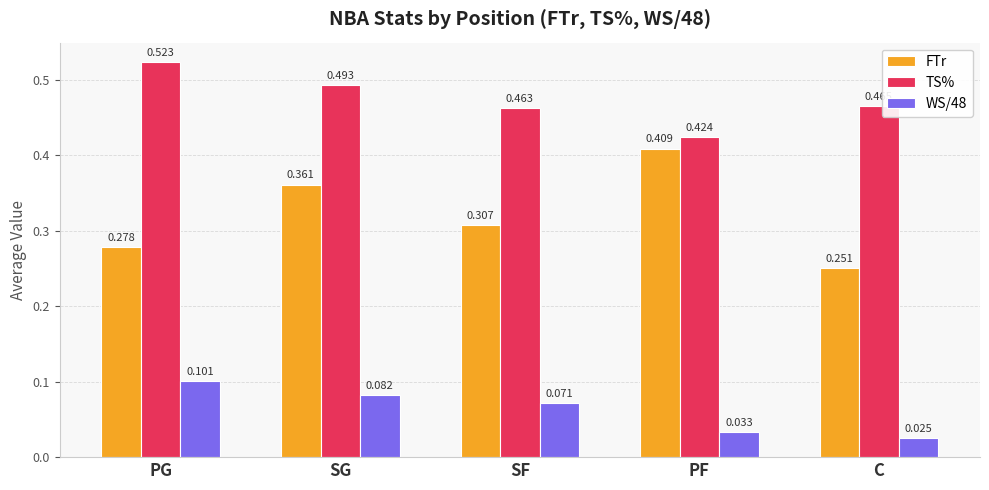

List the series in order of their peak value, lowest first.

WS/48, FTr, TS%